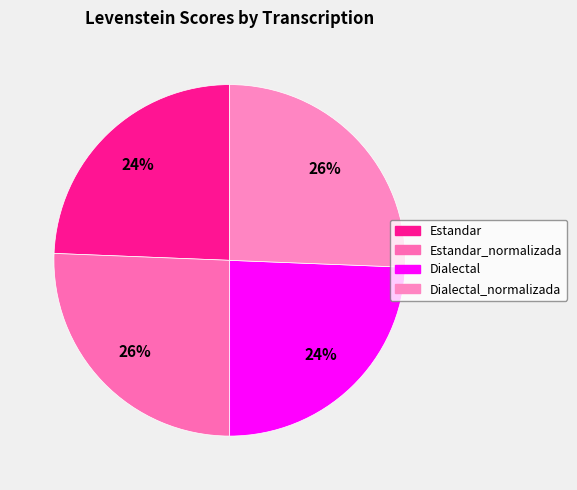

Combined, what portion of the pie is Dialectal_normalizada and Estandar_normalizada?

51.2%